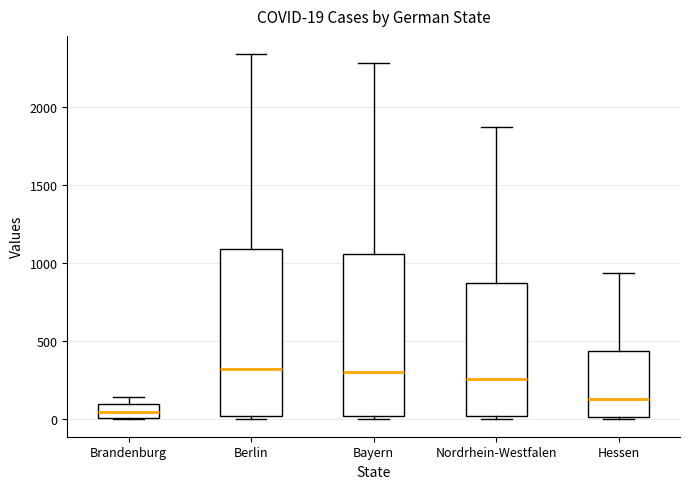

Which box's median line is the lowest?

Brandenburg